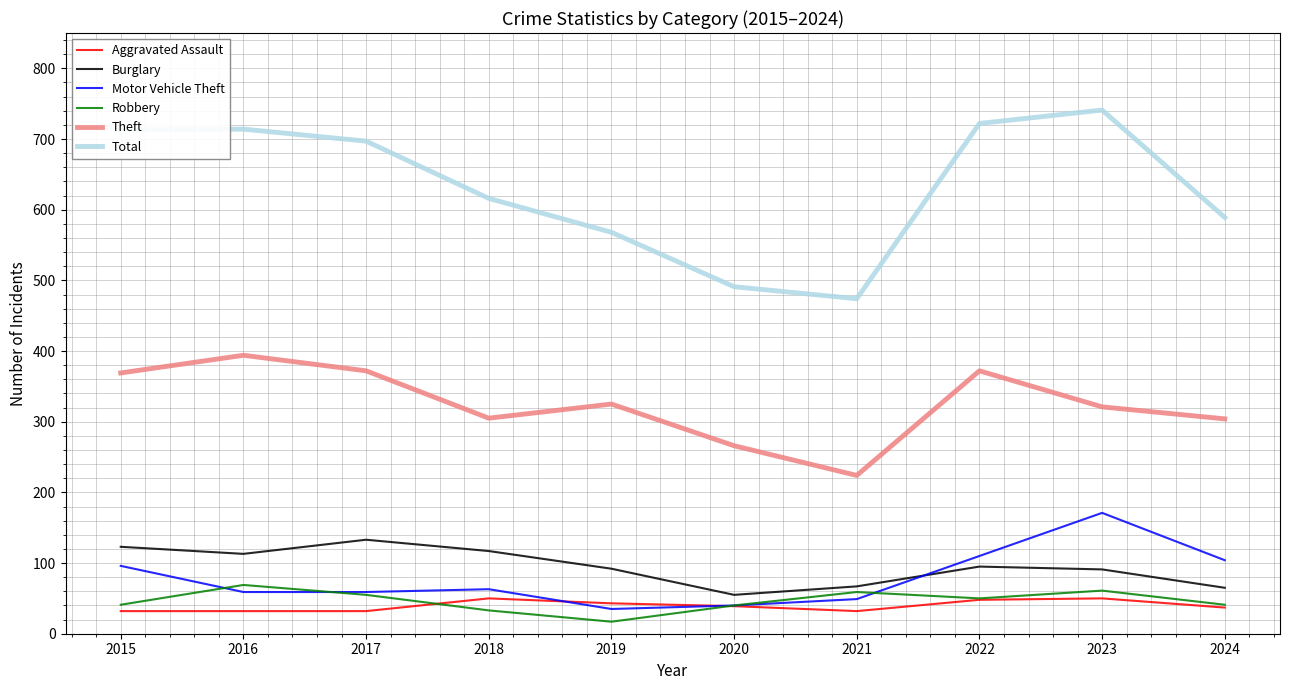

Does the chart display data point markers on the line(s)?

No